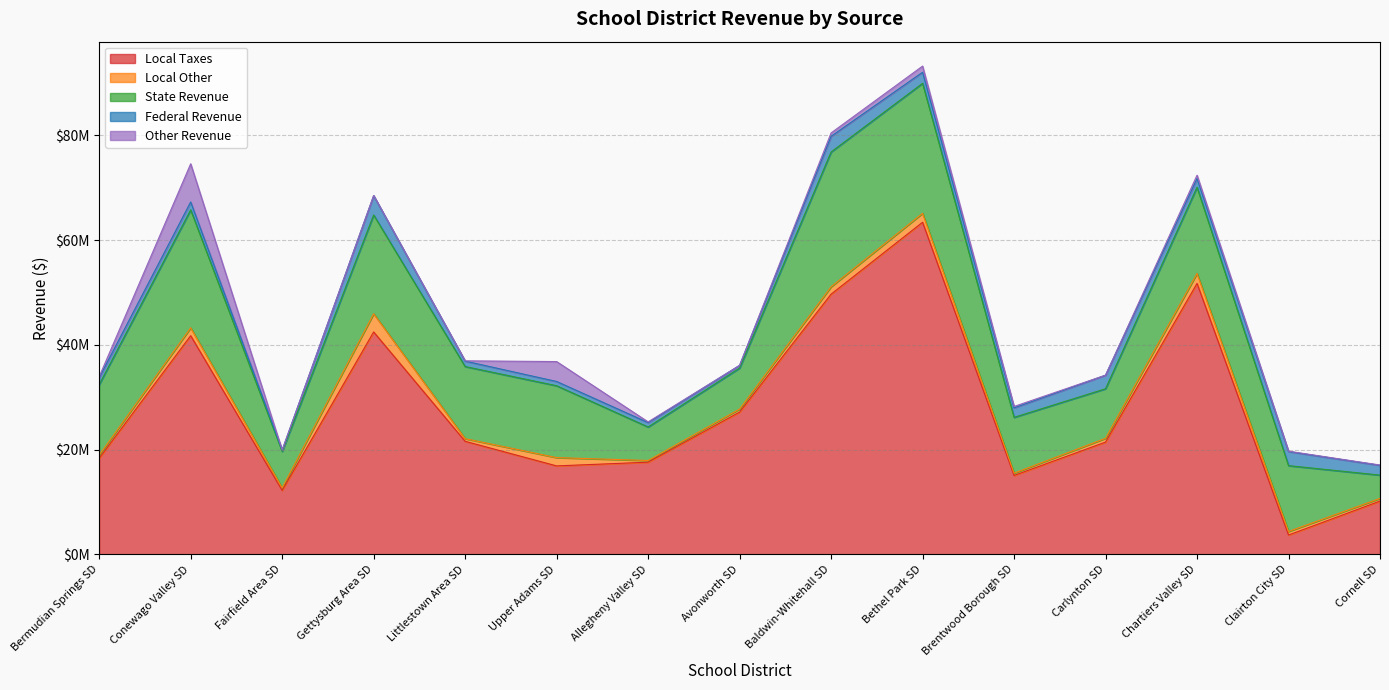

How many interior local valleys does the other_revenue series have?

3